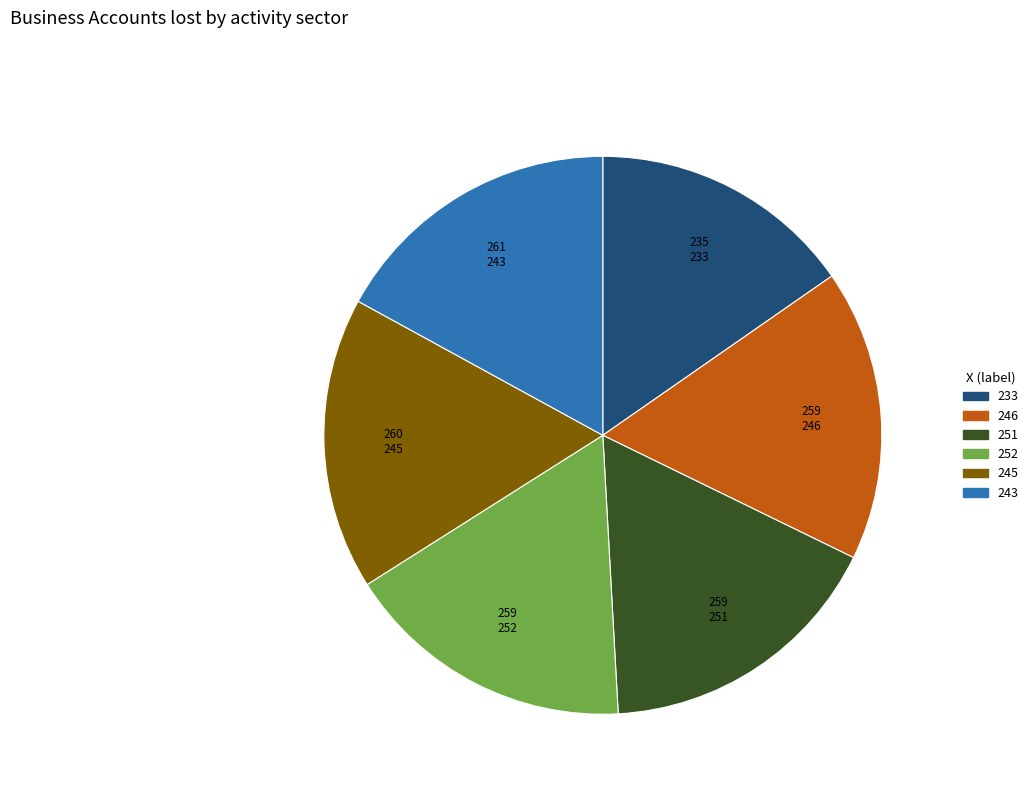

Approximately how many times larger is the value at 243 compared to 233?

1.1